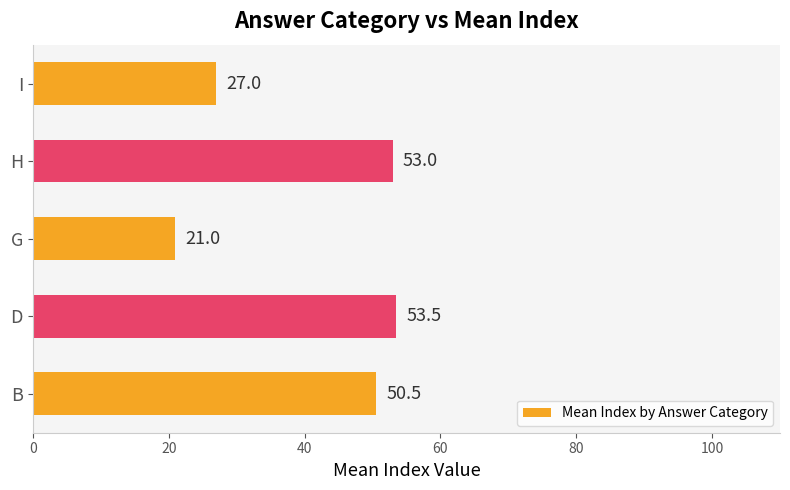

List the labels in order of value, largest first.

D, H, B, I, G